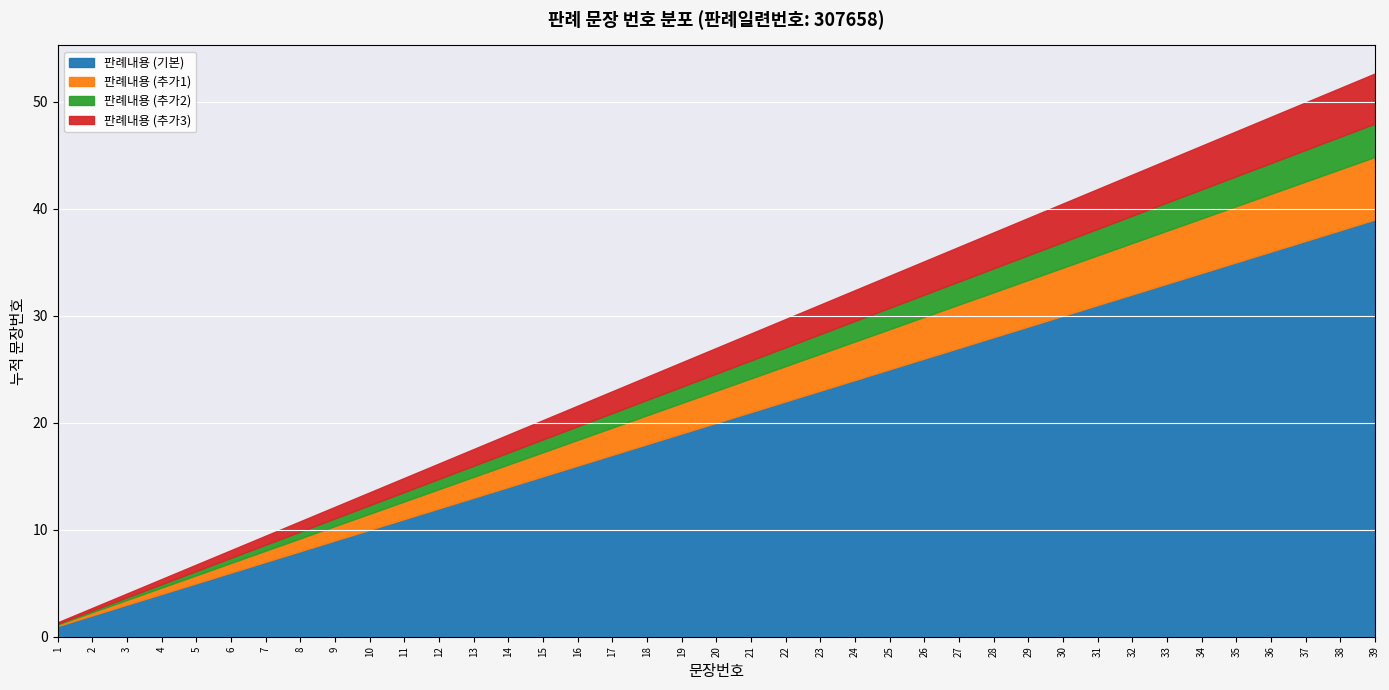

List the labels in order of value, largest first.

39, 38, 37, 36, 35, 34, 33, 32, 31, 30, 29, 28, 27, 26, 25, 24, 23, 22, 21, 20, 19, 18, 17, 16, 15, 14, 13, 12, 11, 10, 9, 8, 7, 6, 5, 4, 3, 2, 1